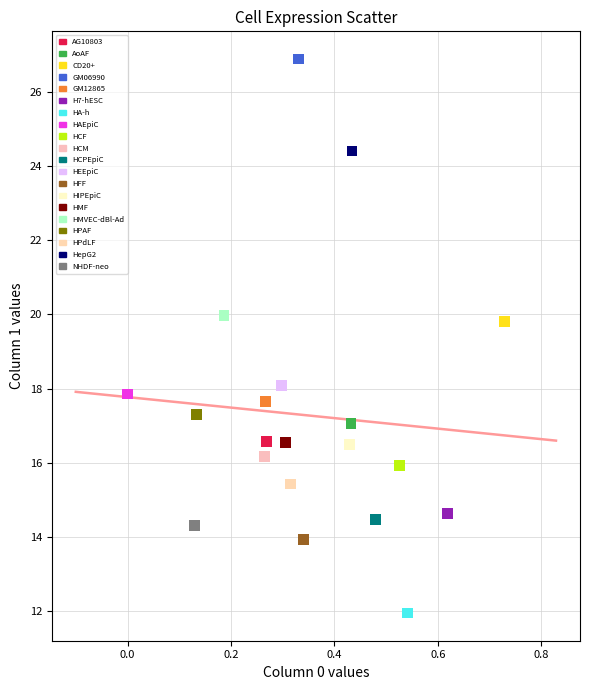

What are all the series names shown in the legend?

AG10803, AoAF, CD20+, GM06990, GM12865, H7-hESC, HA-h, HAEpiC, HCF, HCM, HCPEpiC, HEEpiC, HFF, HIPEpiC, HMF, HMVEC-dBl-Ad, HPAF, HPdLF, HepG2, NHDF-neo